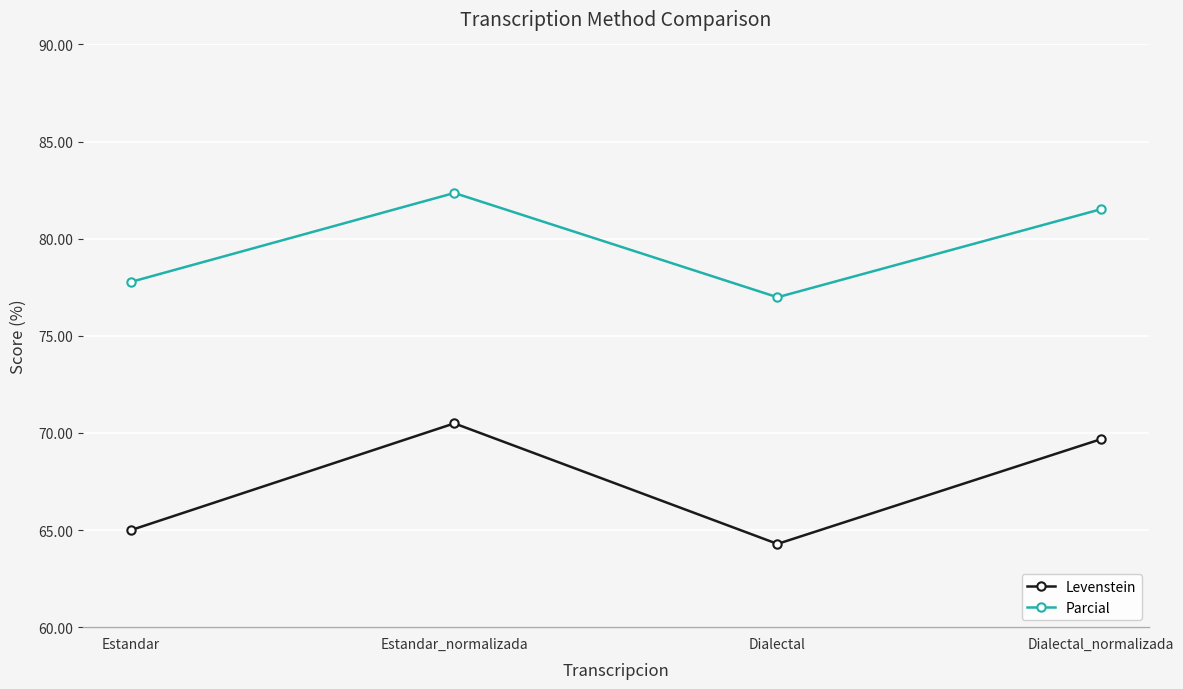

At which category does Levenstein reach its first local valley?

Dialectal